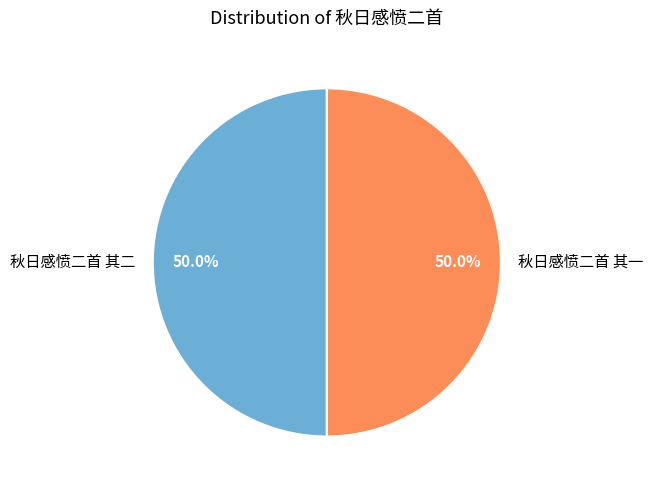

To the nearest percent, what is the combined percentage of 秋日感愤二首 其二 and 秋日感愤二首 其一?

100%